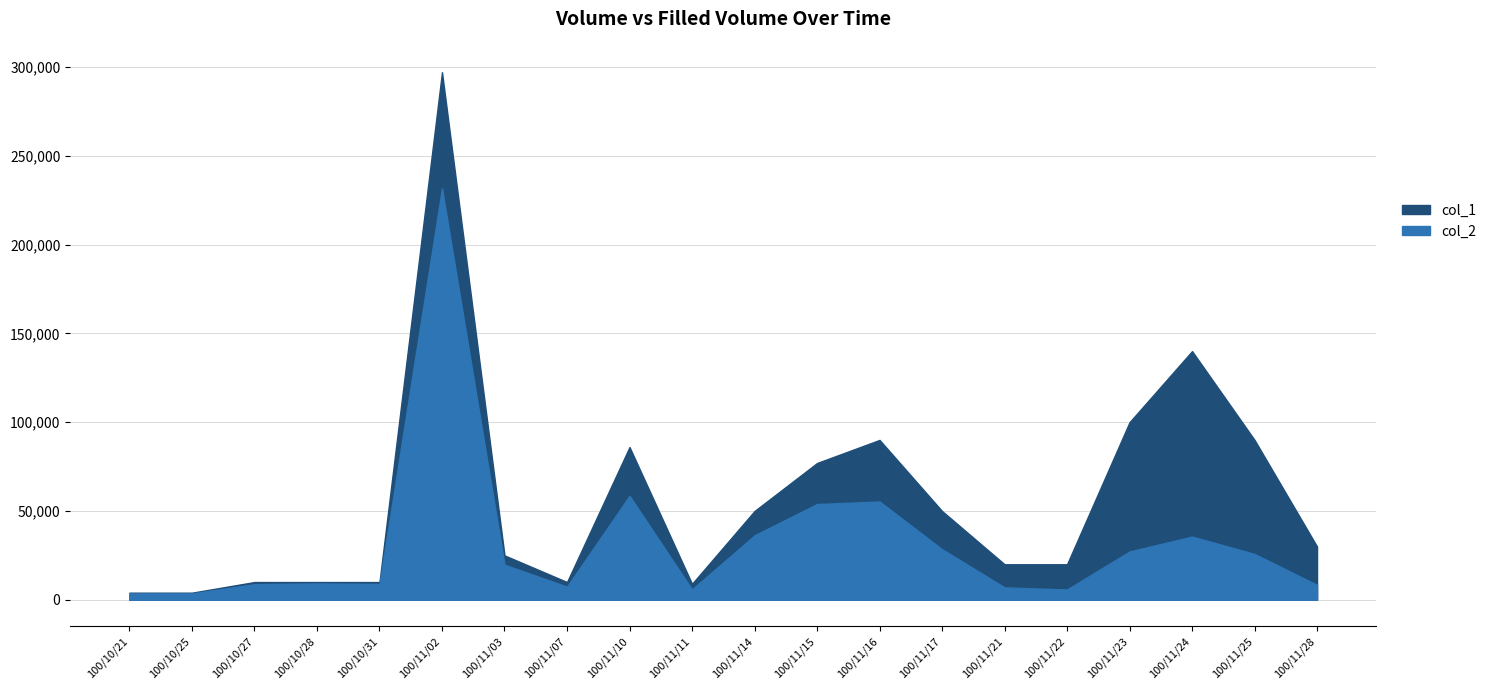

At which category is the sum across all series the highest?

100/11/02